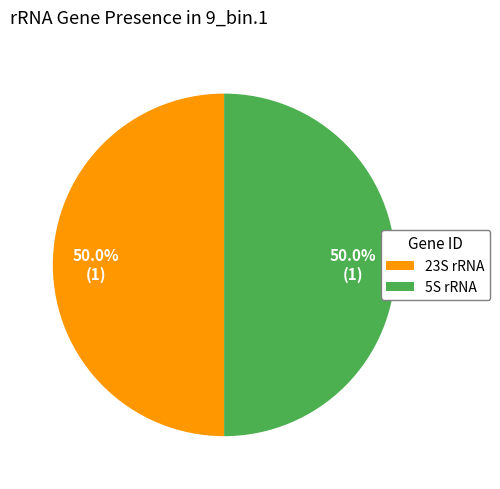

How much of the chart is everything except 5S rRNA?

50.0%